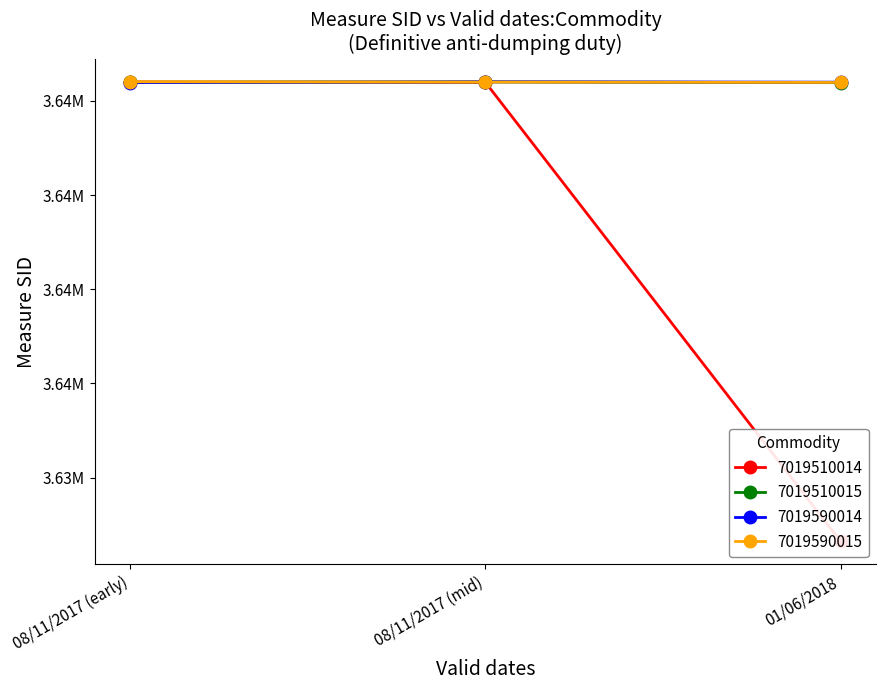

What is the difference between the 7019590014 values at 08/11/2017 (mid) and 08/11/2017 (early)?

8